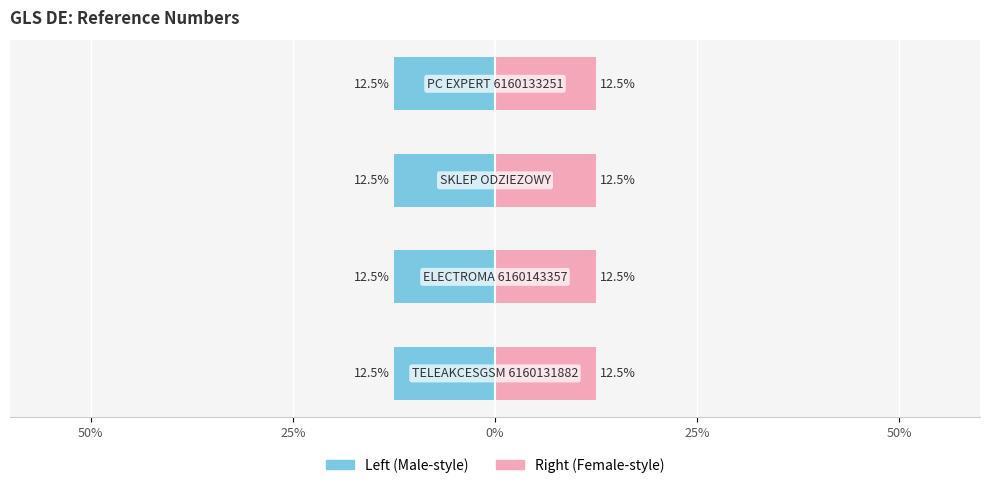

Rank the series at 25% from lowest to highest value.

Left (Male-style), Right (Female-style)